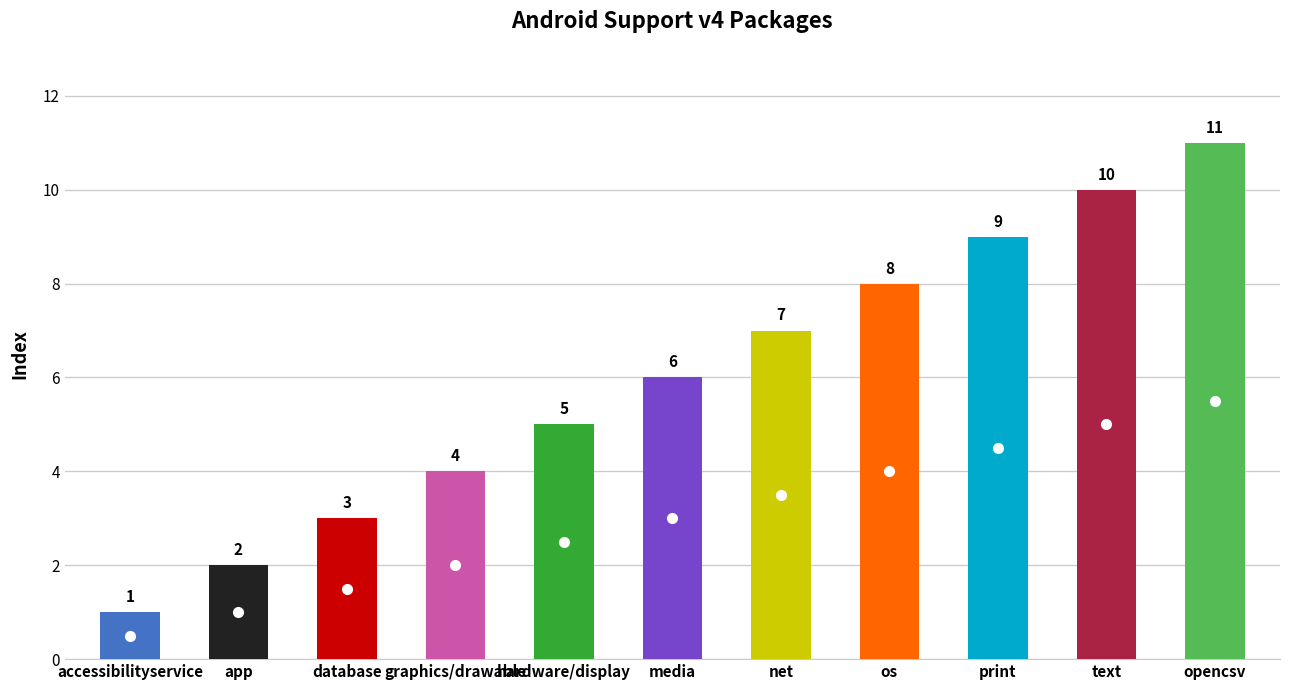

How many distinct data groups are displayed?

1